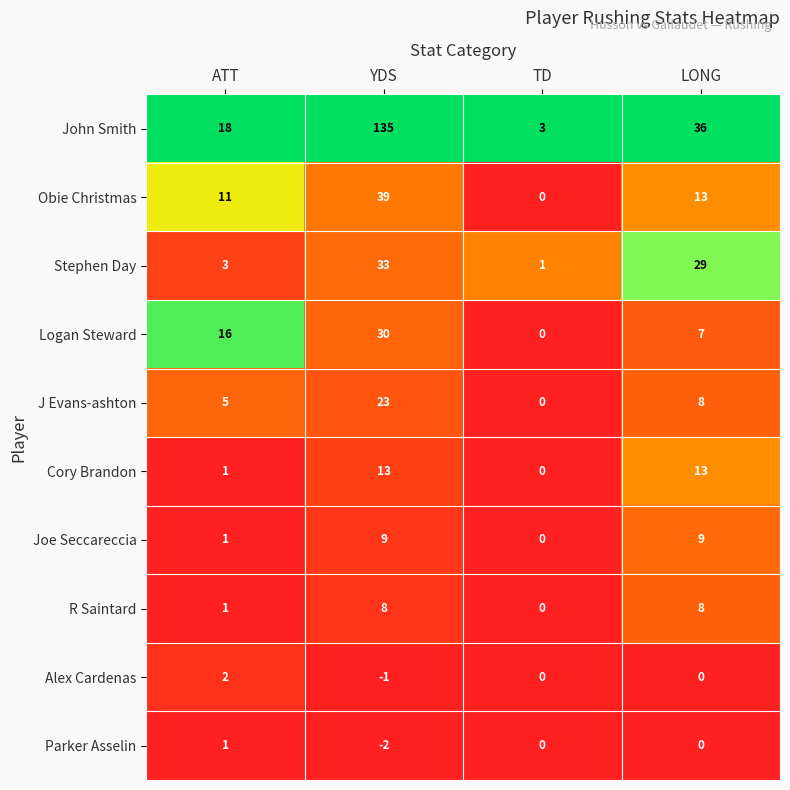

At which category is the sum across all series the highest?

YDS